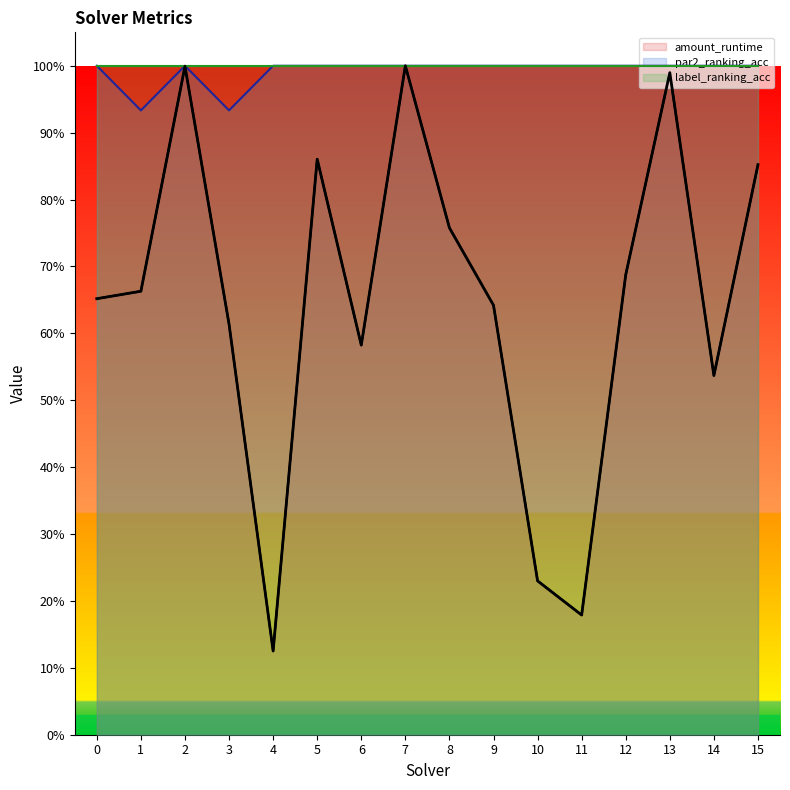

What are all the series names shown in the legend?

amount_runtime, par2_ranking_acc, label_ranking_acc